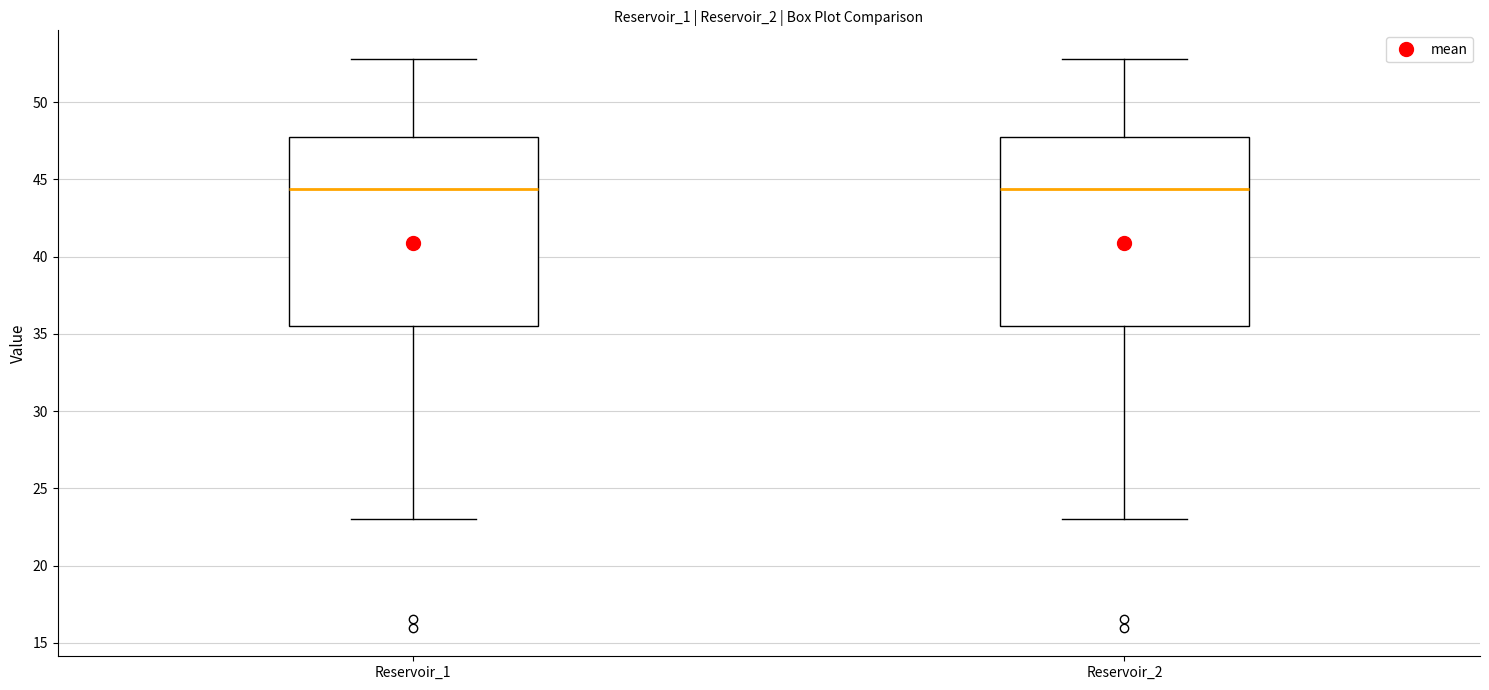

Reading left to right, transcribe this box plot: for each box, give where its median line is, the range the box spans, and where its two whiskers end, as read against the y-axis. The values are not printed on the chart, so give them approximately, as read against the axis.

Reservoir_1: median 44.5, box 35.5 to 48.0, whiskers 23.0 to 53.0
Reservoir_2: median 44.5, box 35.5 to 48.0, whiskers 23.0 to 53.0